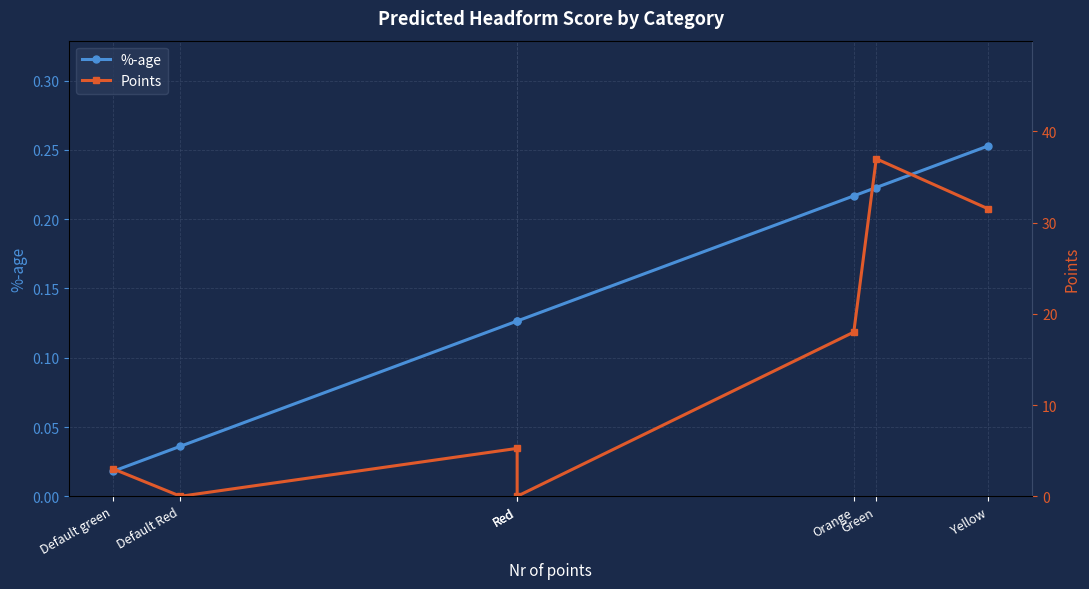

How many times do Points and %-age cross each other?

4